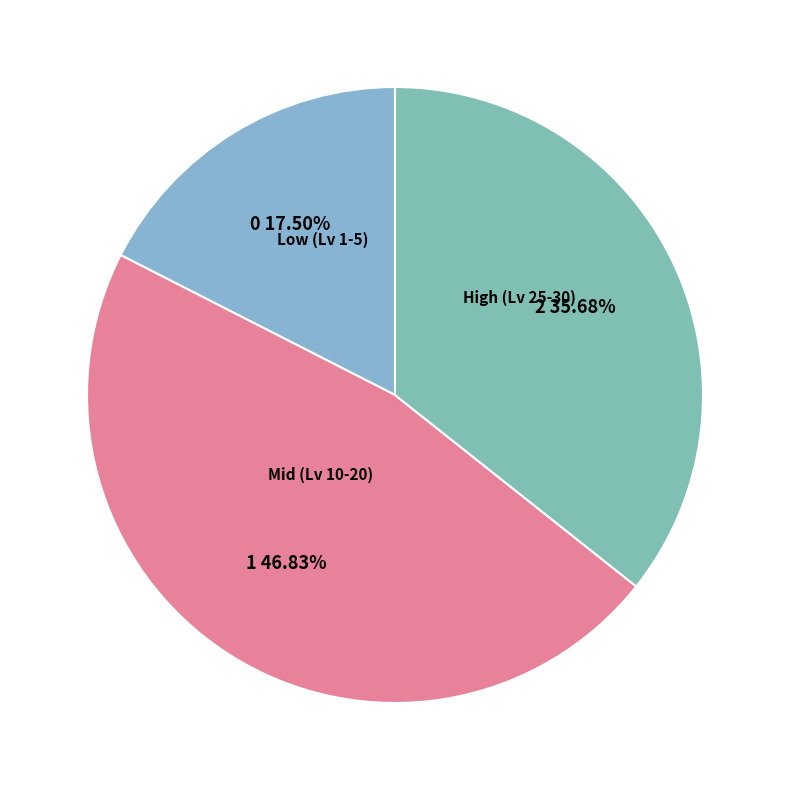

Does any single category account for the majority?

No